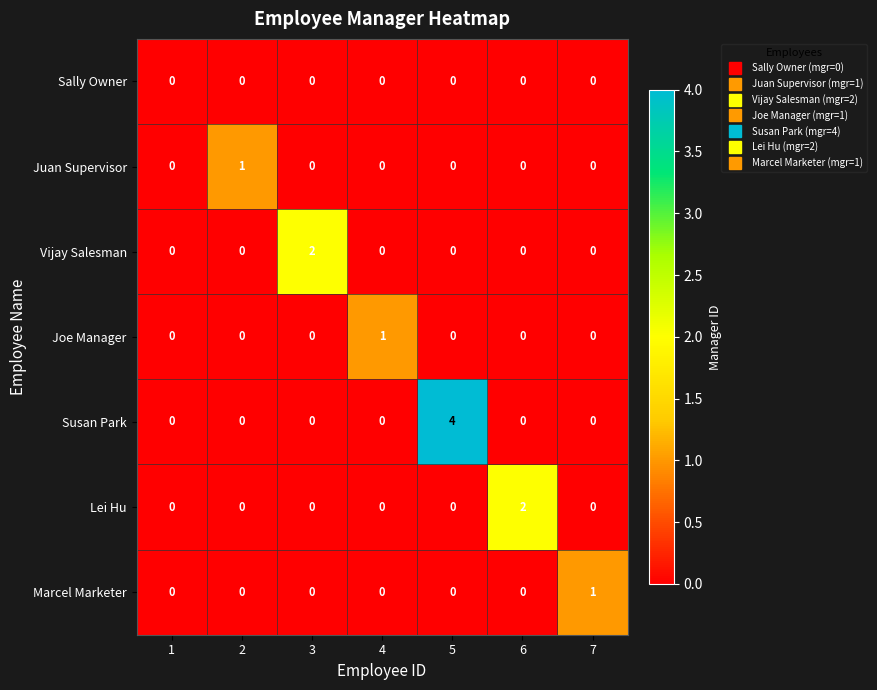

Which series has the largest total across all categories?

Susan Park